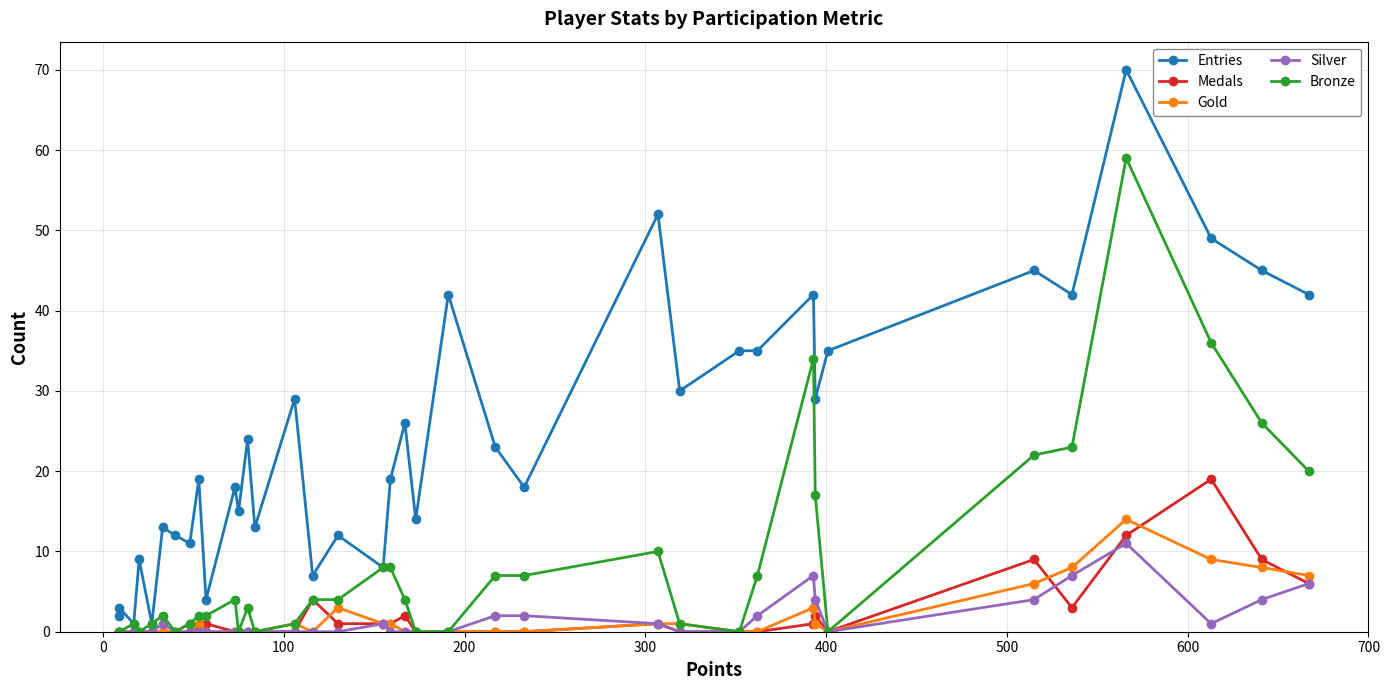

True or false: Medals and Bronze cross at least once.

False